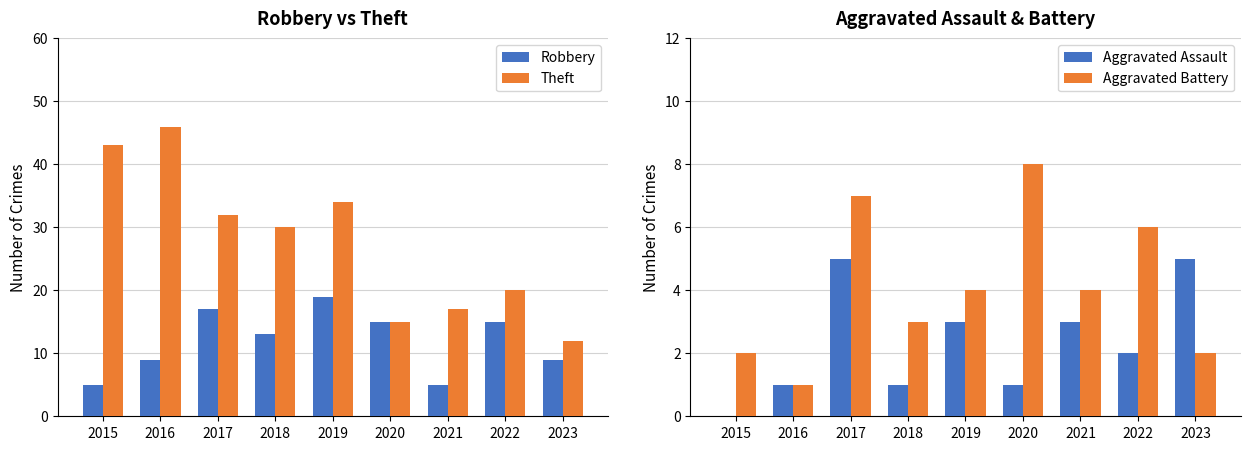

Is it true that Aggravated Battery equals 1 at 2021?

False